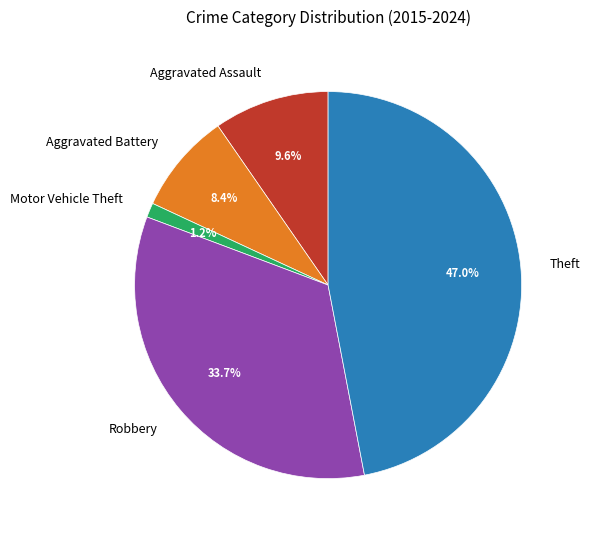

Which slice is the smallest?

Motor Vehicle Theft